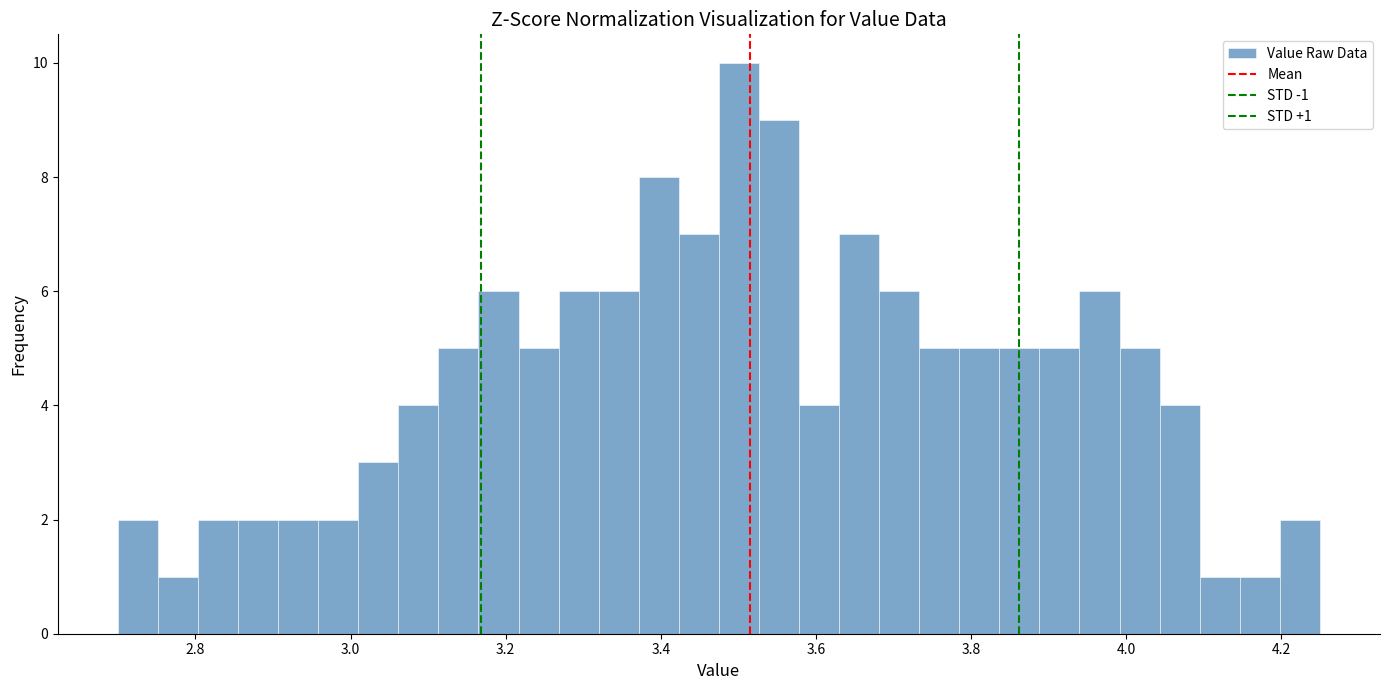

Around what value on the x-axis is the tallest bar? Give the approximate position of its centre, as read against the axis.

3.50